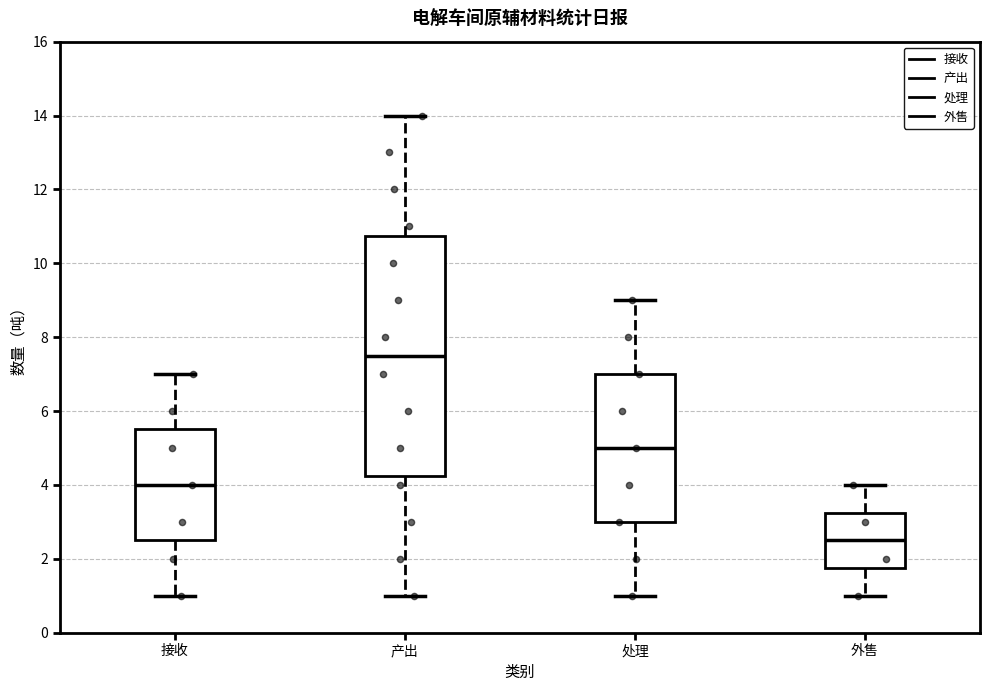

Comparing the boxes themselves (not the whiskers), which one is the tallest?

产出